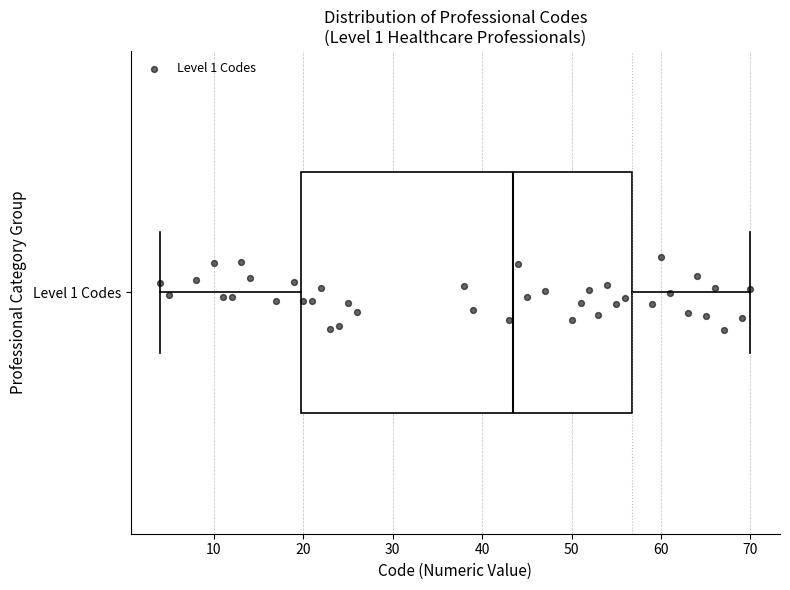

Read this box plot against the x-axis: the position of the median line, the range covered by the box, and the ends of both whiskers. The values are not printed on the chart, so give them approximately, as read against the axis.

median 44, box 20 to 57, whiskers 4 to 70